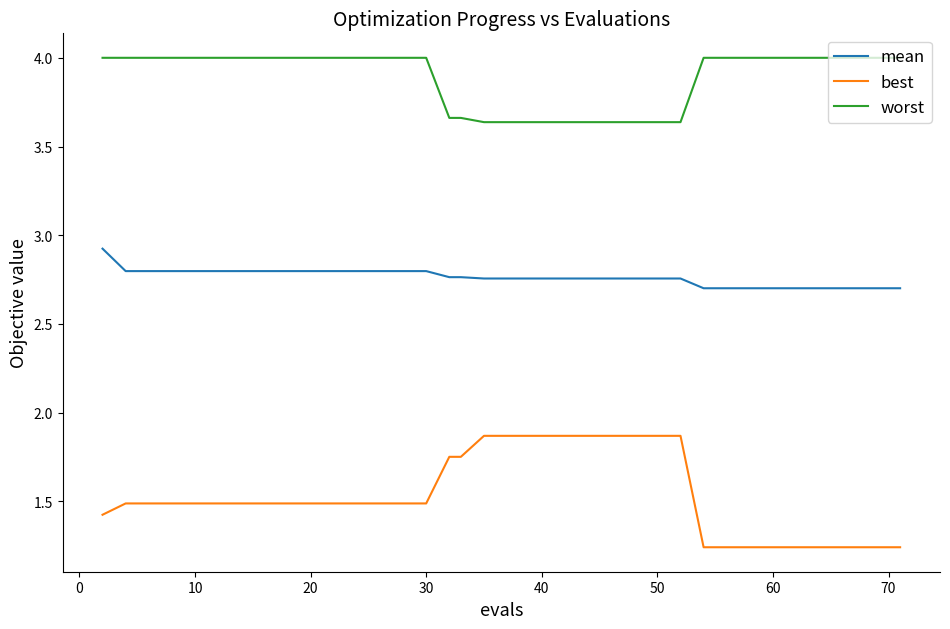

What is the greatest value displayed?

4.0